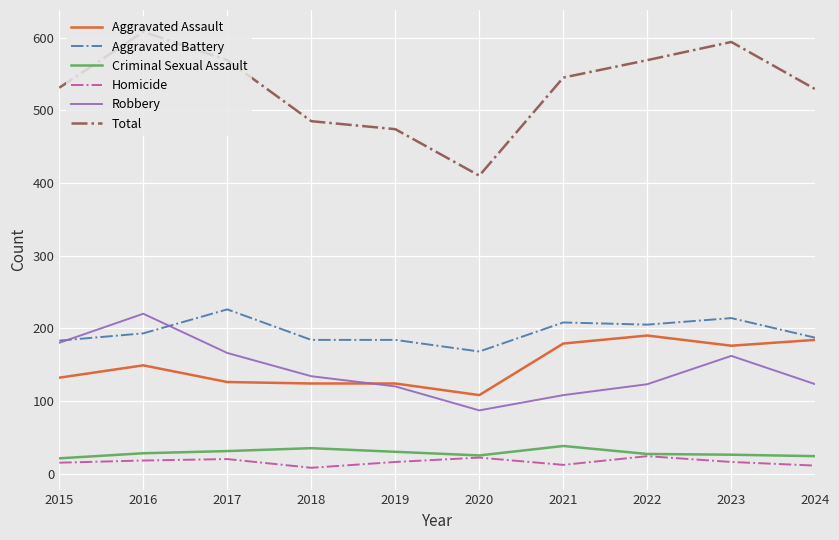

Which category has the lowest value in the Total series?

2020